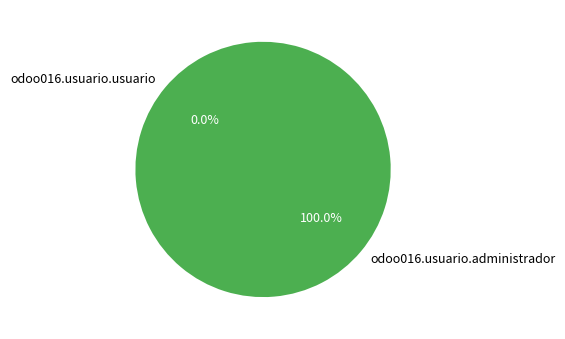

What portion of the pie excludes odoo016.usuario.usuario?

100.0%